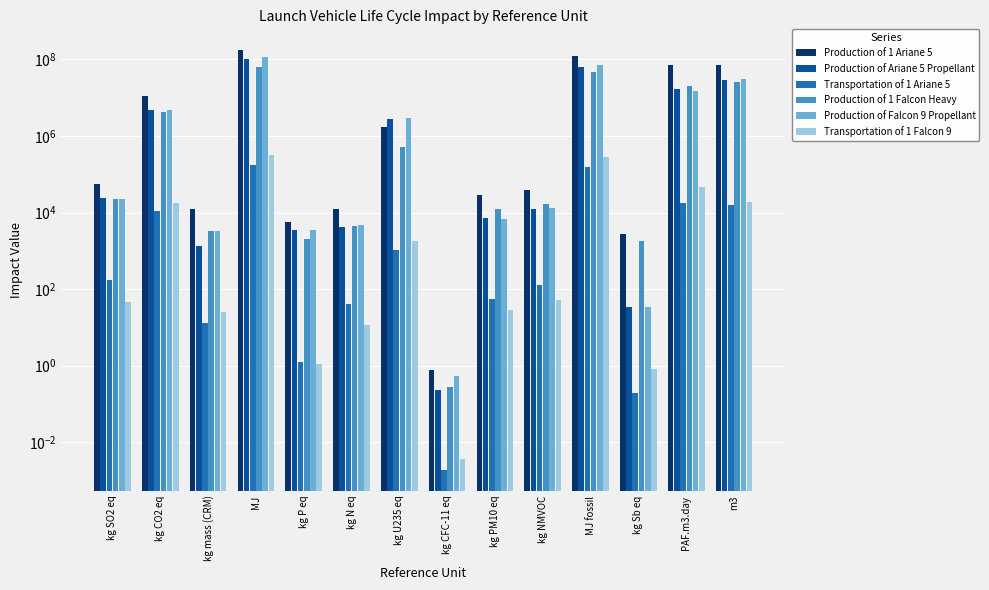

Reading left to right, what are all the values shown in this chart?

Production of 1 Ariane 5: kg SO2 eq=54180.8	kg CO2 eq=11018755.5	kg mass (CRM)=12125.6	MJ=173699469.0	kg P eq=5605.9	kg N eq=12065.6	kg U235 eq=1738536.7	kg CFC-11 eq=0.7	kg PM10 eq=28957.0	kg NMVOC=38690.4	MJ fossil=120464031.5	kg Sb eq=2719.7	PAF.m3.day=69735037.5	m3=72724206.1
Production of Ariane 5 Propellant: kg SO2 eq=24130.5	kg CO2 eq=4793267.5	kg mass (CRM)=1340.3	MJ=102503167.7	kg P eq=3398.3	kg N eq=4233.1	kg U235 eq=2810572.6	kg CFC-11 eq=0.2	kg PM10 eq=7006.5	kg NMVOC=12725.3	MJ fossil=61755642.1	kg Sb eq=34.6	PAF.m3.day=17124098.3	m3=28627598.2
Transportation of 1 Ariane 5: kg SO2 eq=176.2	kg CO2 eq=11043.2	kg mass (CRM)=12.9	MJ=176788.6	kg P eq=1.3	kg N eq=41.6	kg U235 eq=1019.5	kg CFC-11 eq=0.0	kg PM10 eq=55.7	kg NMVOC=126.0	MJ fossil=157401.7	kg Sb eq=0.2	PAF.m3.day=17341.9	m3=15359.8
Production of 1 Falcon Heavy: kg SO2 eq=23066.8	kg CO2 eq=4113533.9	kg mass (CRM)=3224.1	MJ=62648192.7	kg P eq=2087.0	kg N eq=4456.1	kg U235 eq=520047.3	kg CFC-11 eq=0.3	kg PM10 eq=12373.1	kg NMVOC=16227.3	MJ fossil=45686960.9	kg Sb eq=1783.3	PAF.m3.day=20253601.6	m3=26502127.8
Production of Falcon 9 Propellant: kg SO2 eq=22985.2	kg CO2 eq=4744753.3	kg mass (CRM)=3208.0	MJ=116737976.9	kg P eq=3423.0	kg N eq=4656.3	kg U235 eq=2922255.3	kg CFC-11 eq=0.5	kg PM10 eq=6955.8	kg NMVOC=12972.3	MJ fossil=72383713.3	kg Sb eq=32.9	PAF.m3.day=15292951.2	m3=31593434.7
Transportation of 1 Falcon 9: kg SO2 eq=44.9	kg CO2 eq=17220.7	kg mass (CRM)=24.6	MJ=311633.9	kg P eq=1.1	kg N eq=11.3	kg U235 eq=1812.5	kg CFC-11 eq=0.0	kg PM10 eq=29.2	kg NMVOC=50.4	MJ fossil=280561.9	kg Sb eq=0.8	PAF.m3.day=47571.2	m3=19269.8